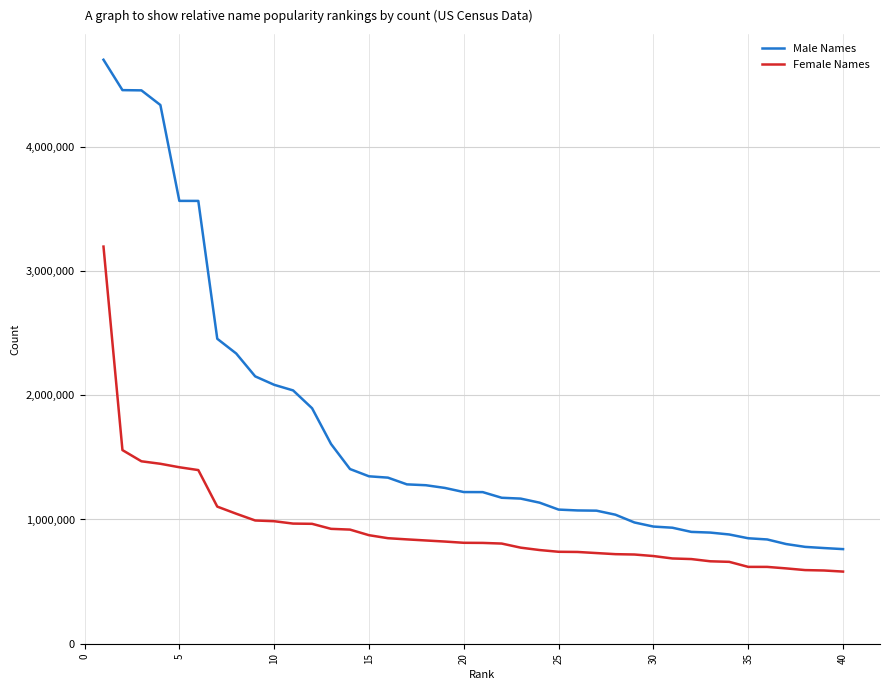

List the series in order of their peak value, lowest first.

Female Names, Male Names